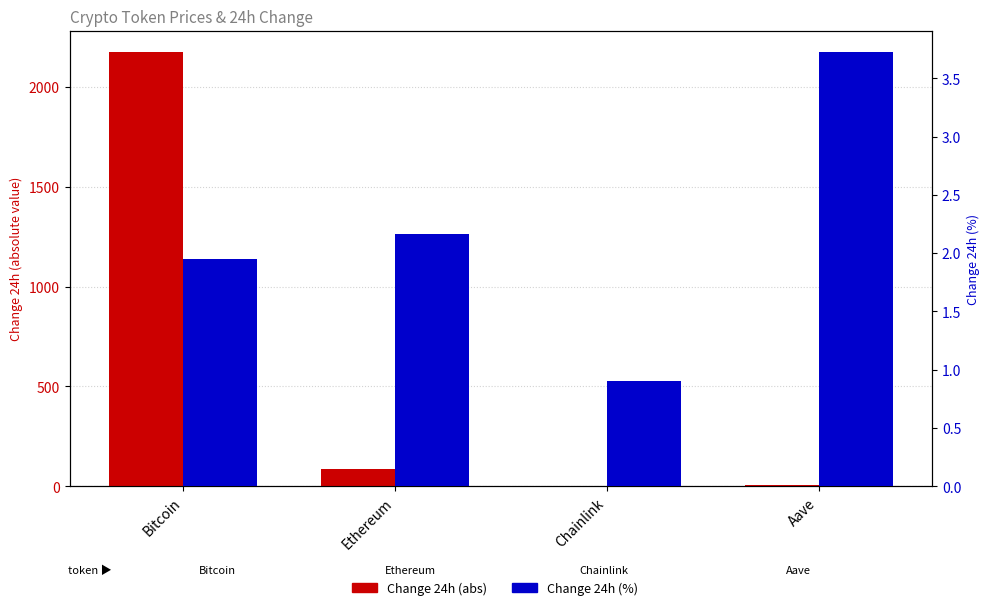

True or false: Change 24h (abs) has a value of 0.2 at Chainlink.

True